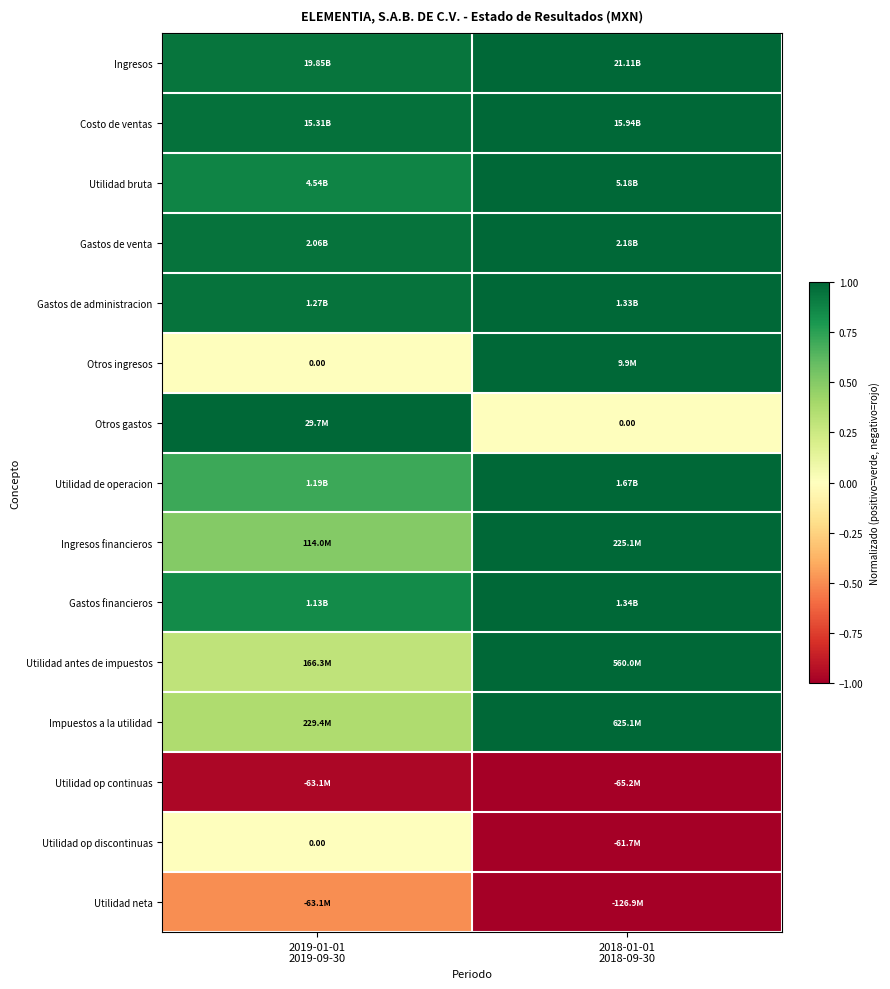

What is the difference between the highest and lowest values at 2018-01-01
2018-09-30?

2.0